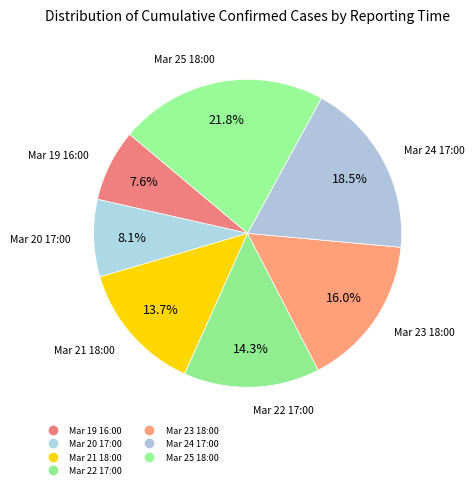

Is there a majority slice in this chart?

No